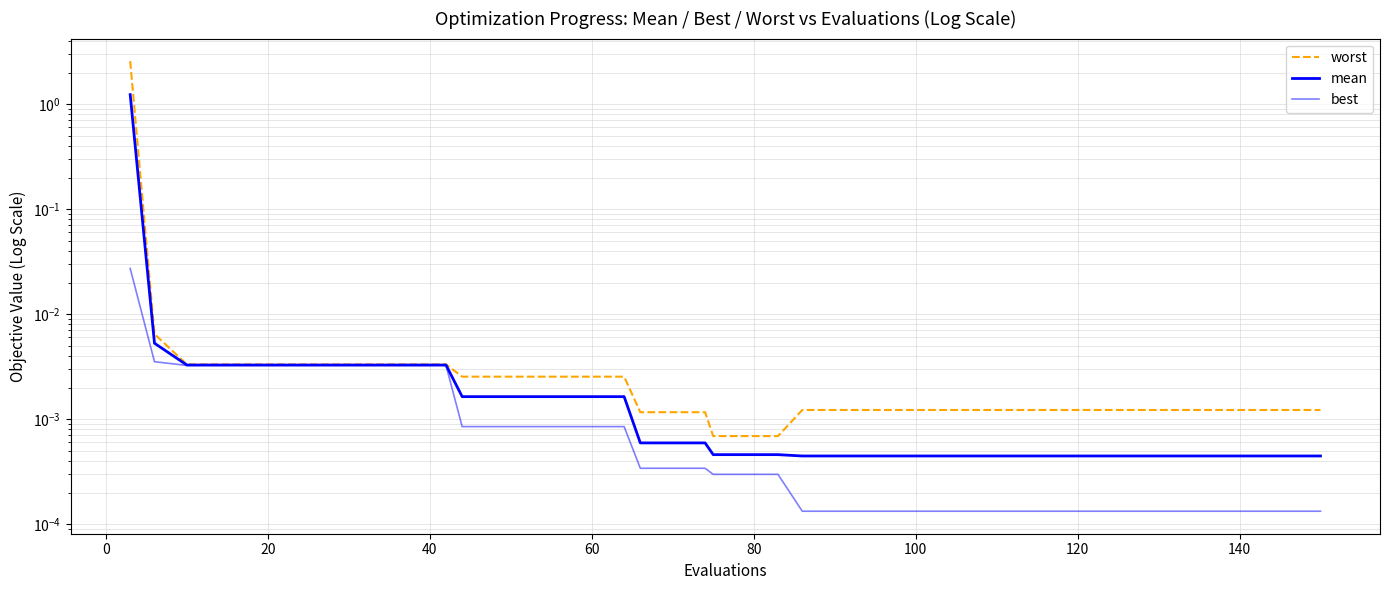

How many distinct data groups are displayed?

3